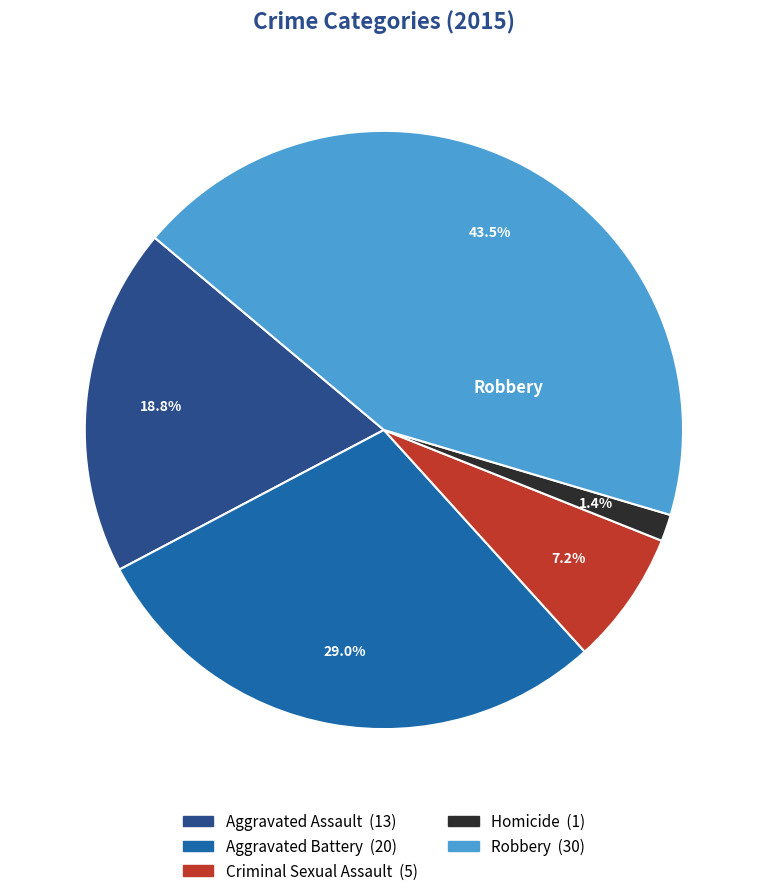

To the nearest percent, what portion does Aggravated Assault represent?

19%